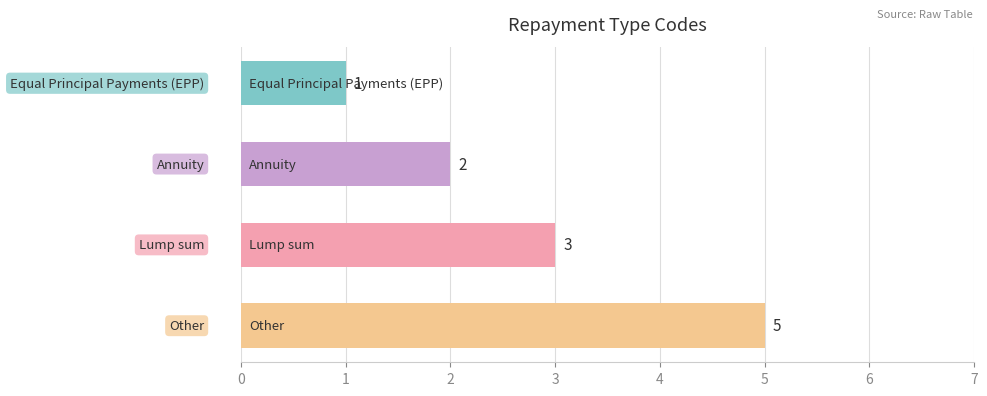

Count the values in the range 2 to 5.

3